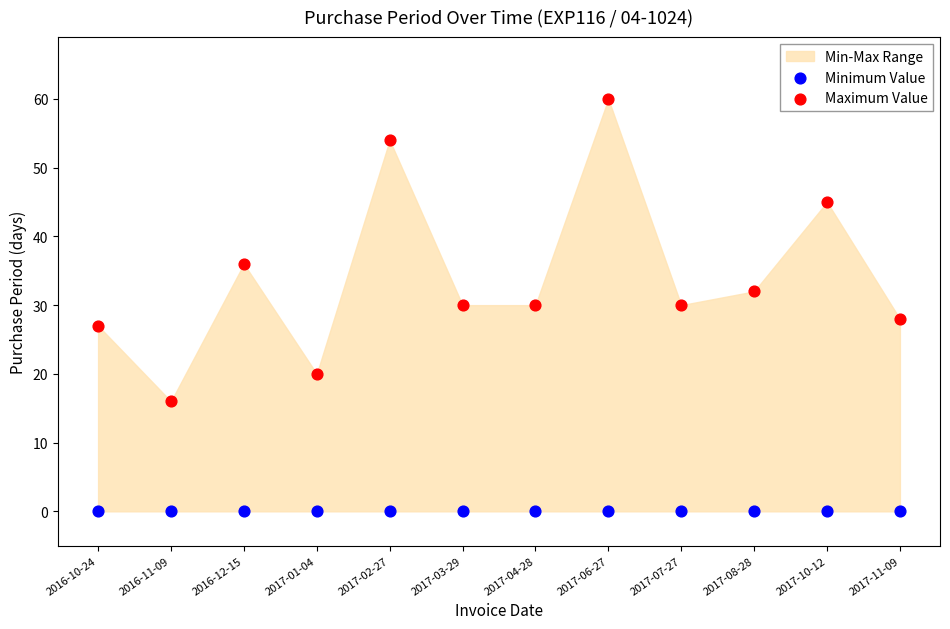

Which series reaches the maximum Y coordinate?

Maximum Value